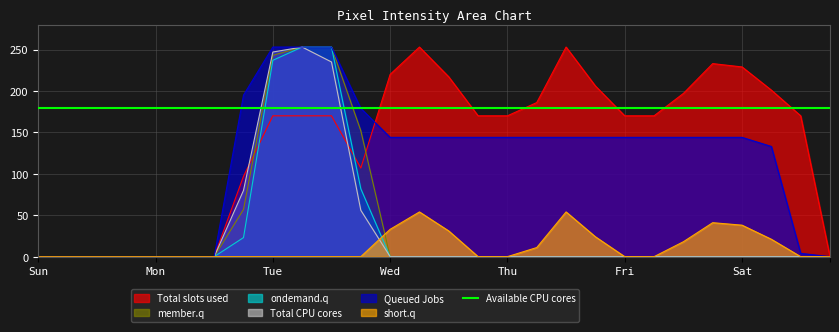

How many lines are shown in the chart?

6